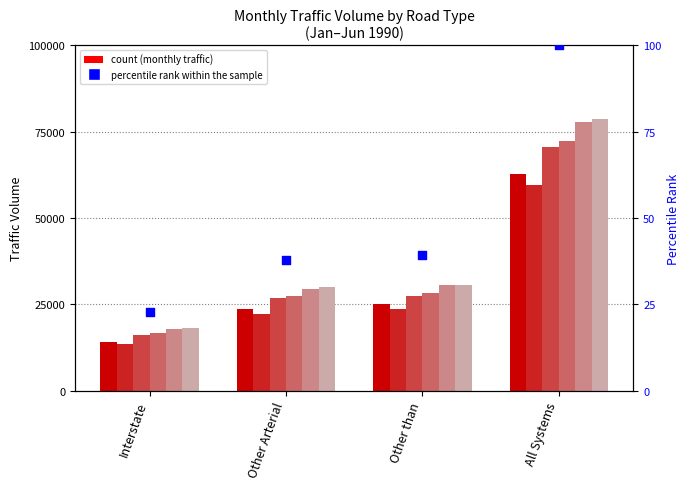

What is the ratio of the value at Other than to the value at Other Arterial?

1.0